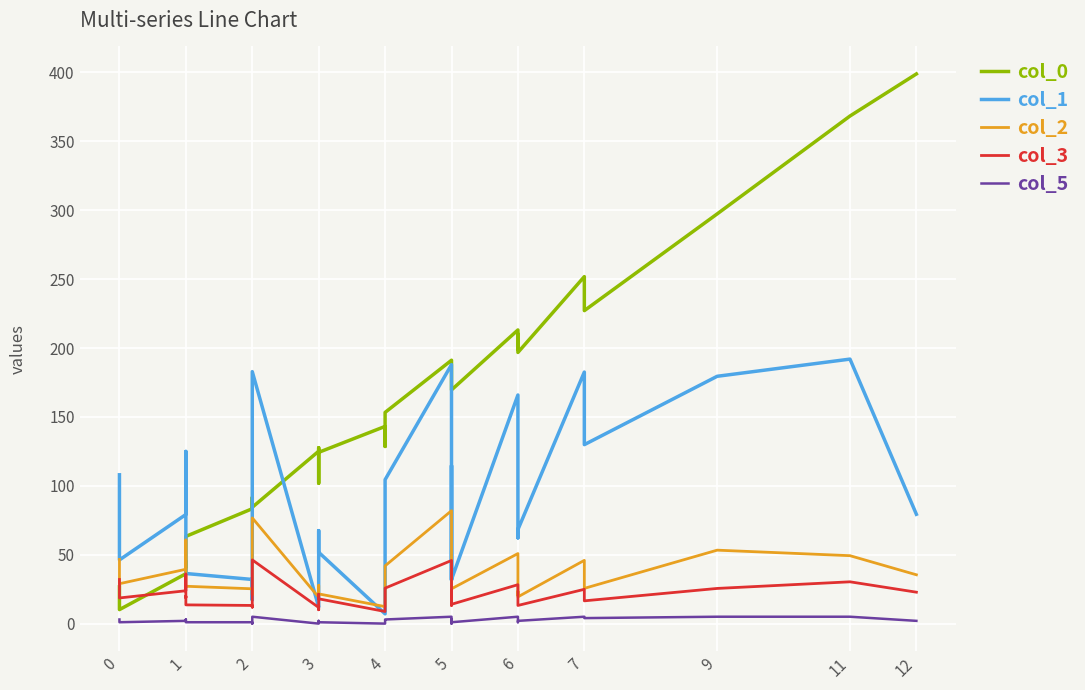

What is the value of the col_2 point at the 4th from the left?

60.7